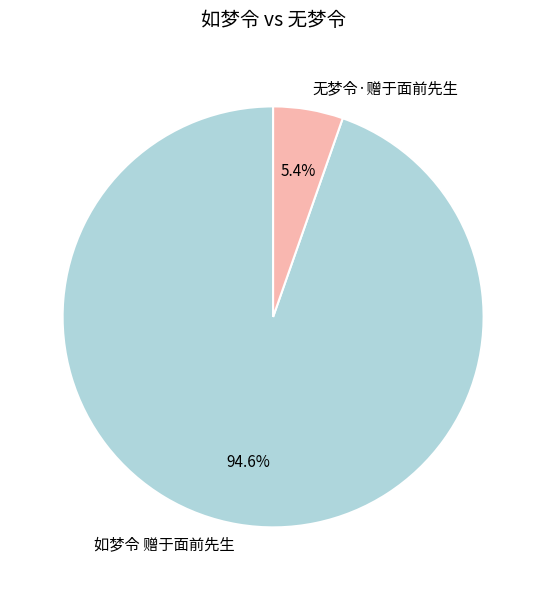

Between 无梦令·赠于面前先生 and 如梦令 赠于面前先生, which is larger?

如梦令 赠于面前先生